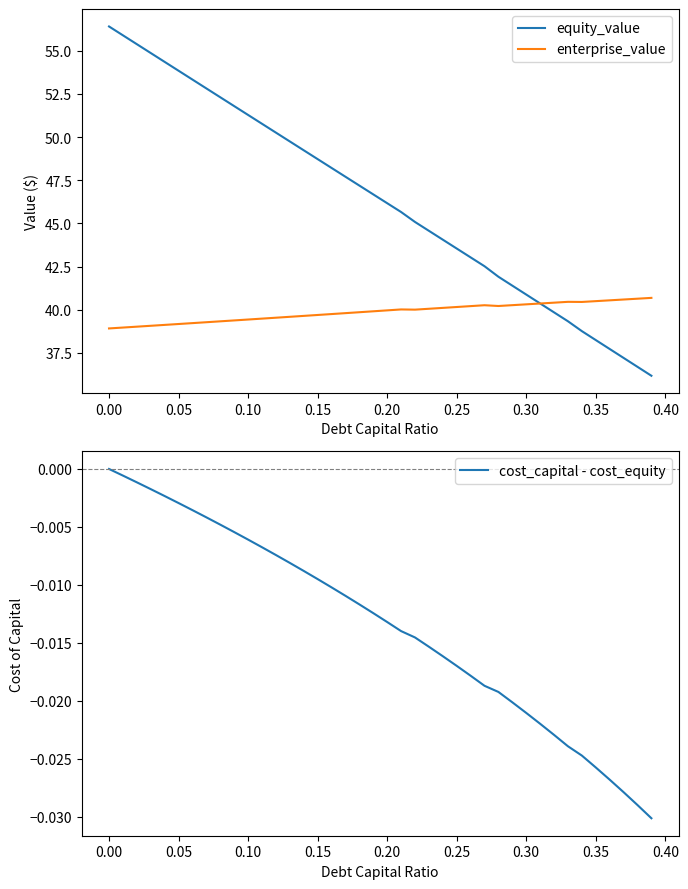

What is the maximum value shown in the chart?

56.4